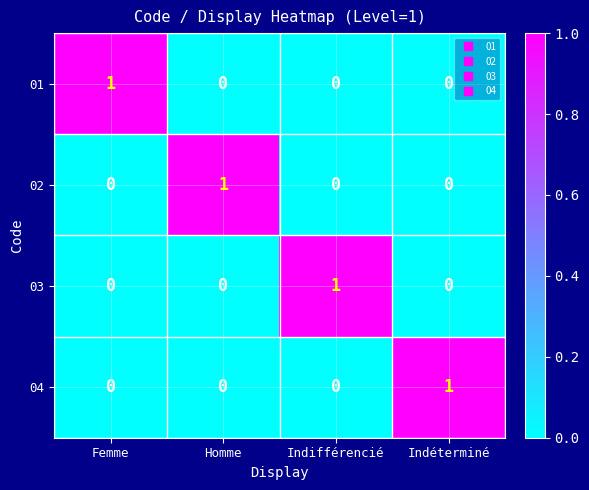

True or false: 03 has a value of 0 at Femme.

True